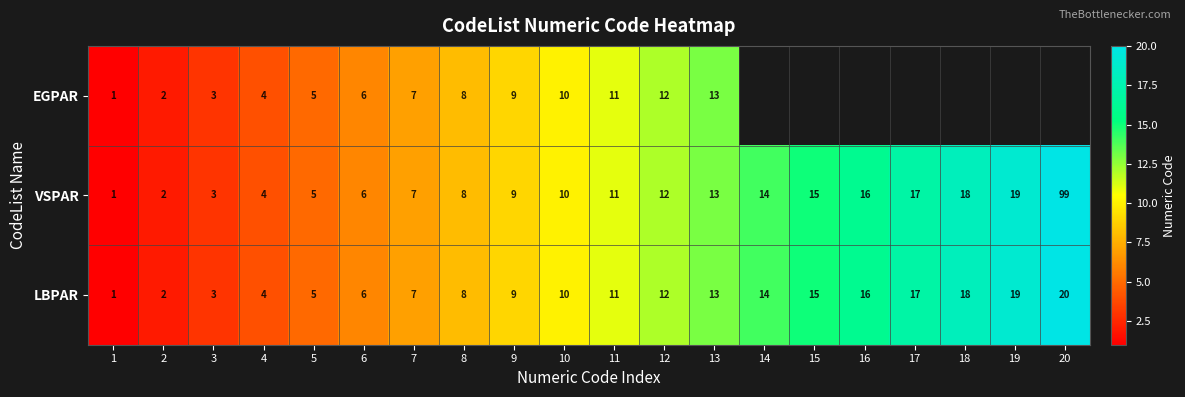

What is the total value across all series at 6?

18